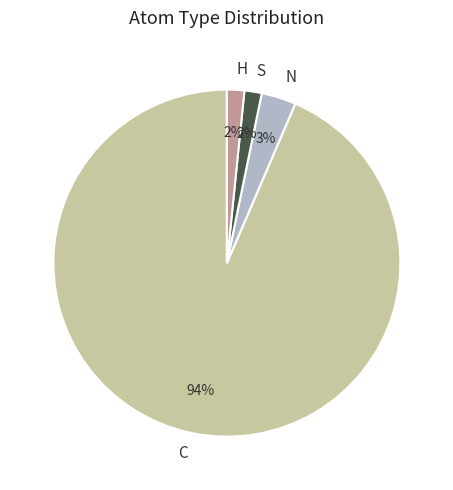

To the nearest percent, what portion does S represent?

2%